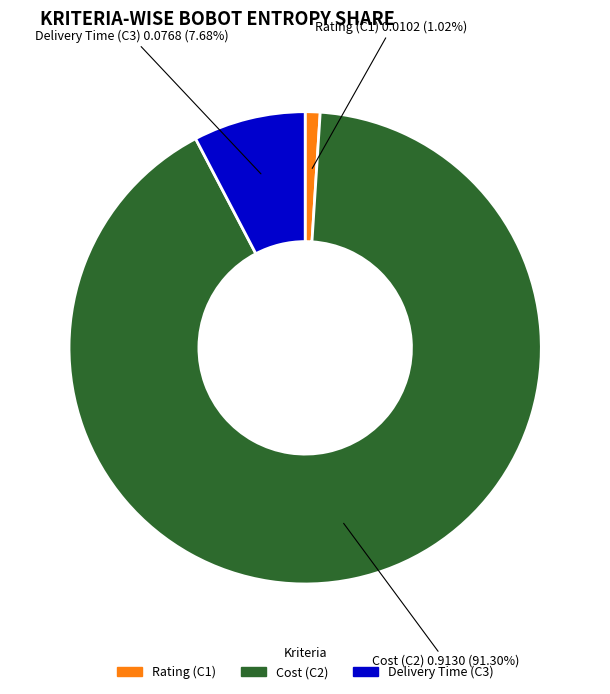

Which category has the smallest portion of the pie?

Rating (C1)